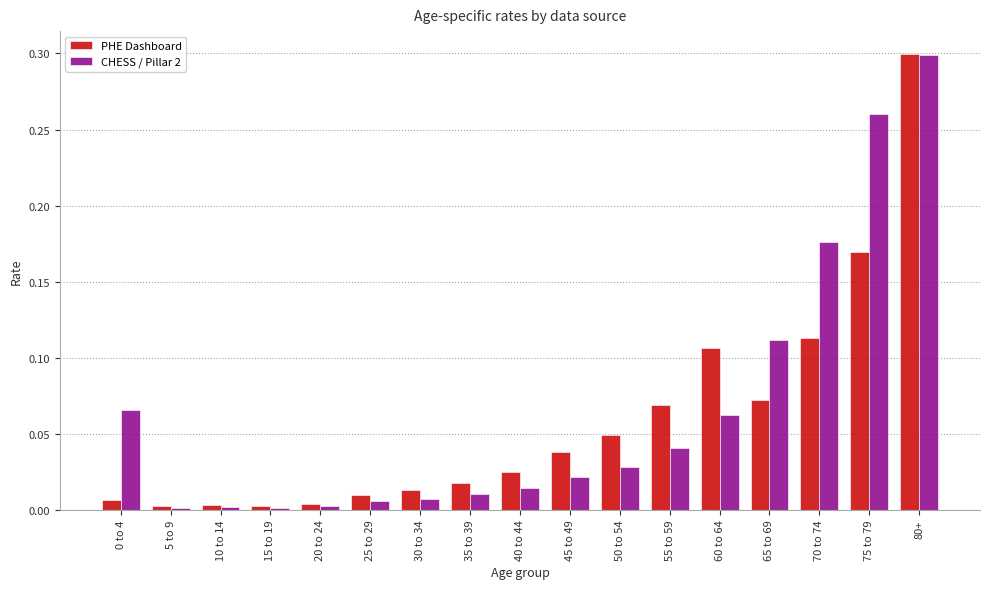

Is the value of PHE Dashboard at 80+ greater than the value of CHESS / Pillar 2 at 60 to 64?

Yes